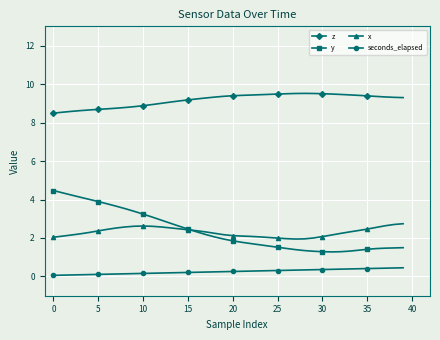

What is the maximum value shown in the chart?

9.5